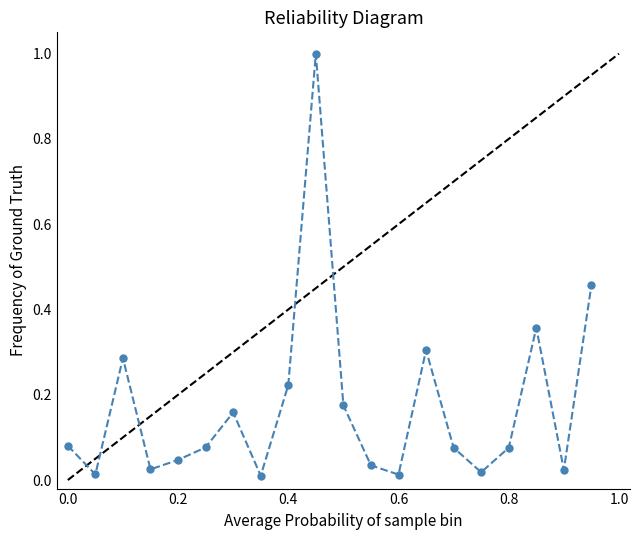

What is the sum of all values?

3.5